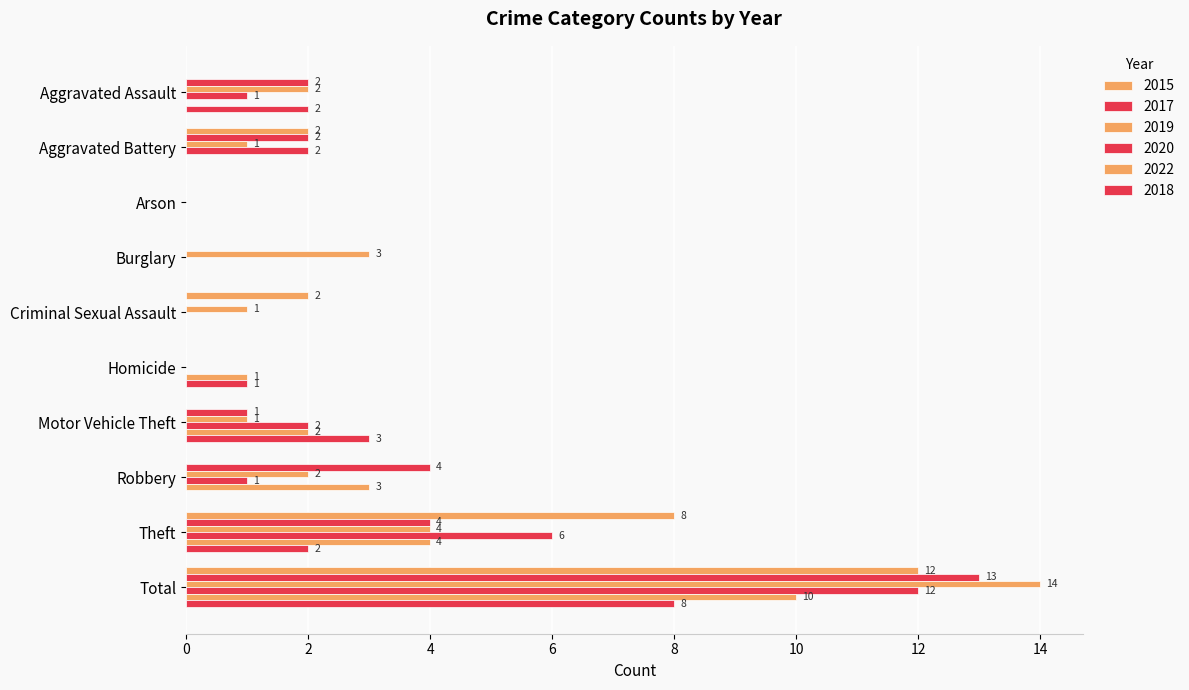

What is the sum of the 2017 values at Theft and Arson?

4